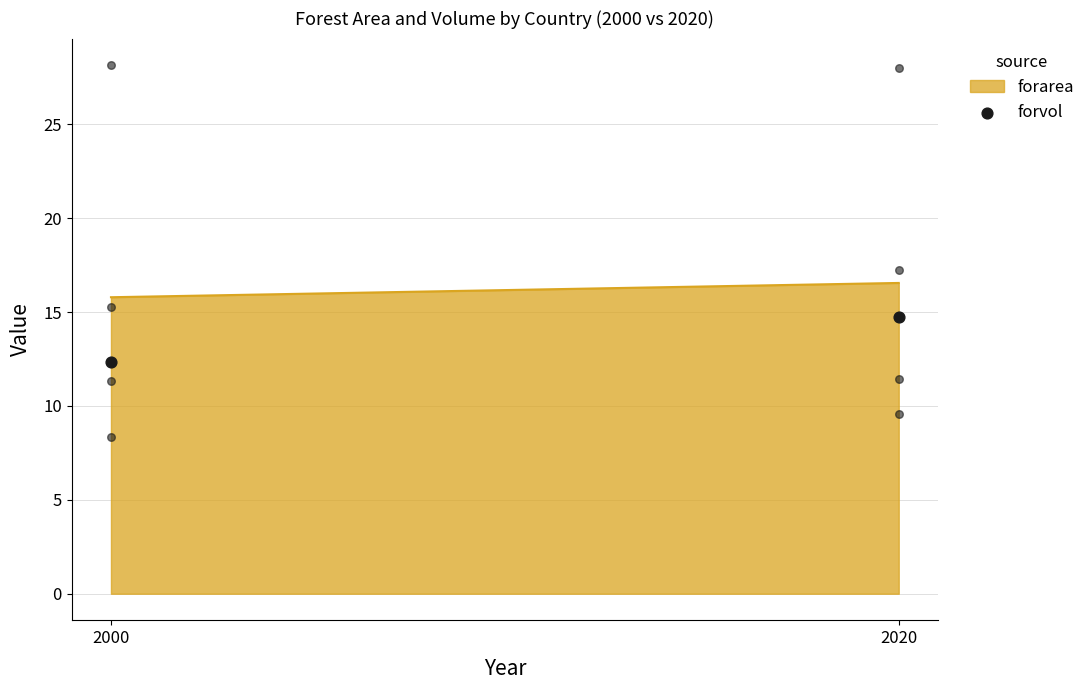

What is the ratio of the value at 2000 to the value at 2020?

0.8